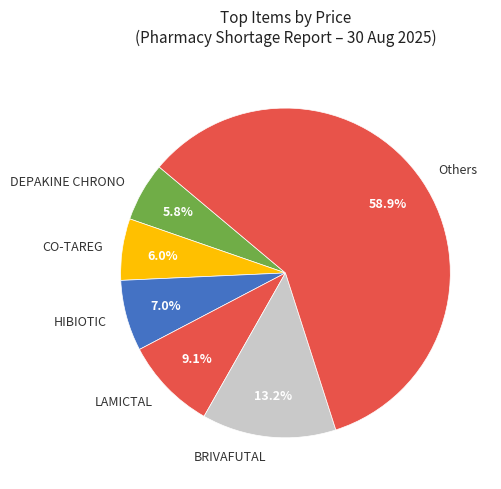

Which has a higher value, BRIVAFUTAL or HIBIOTIC?

BRIVAFUTAL